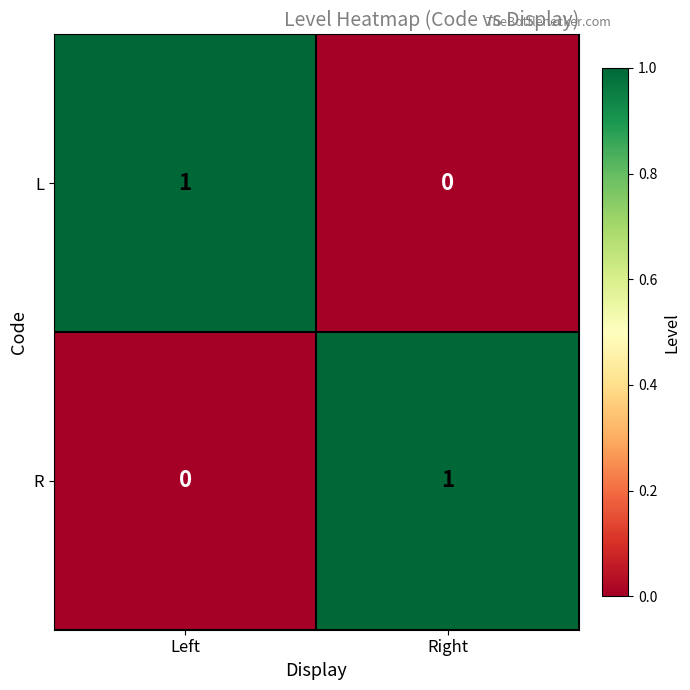

The value of R at Right is 1. True or false?

True